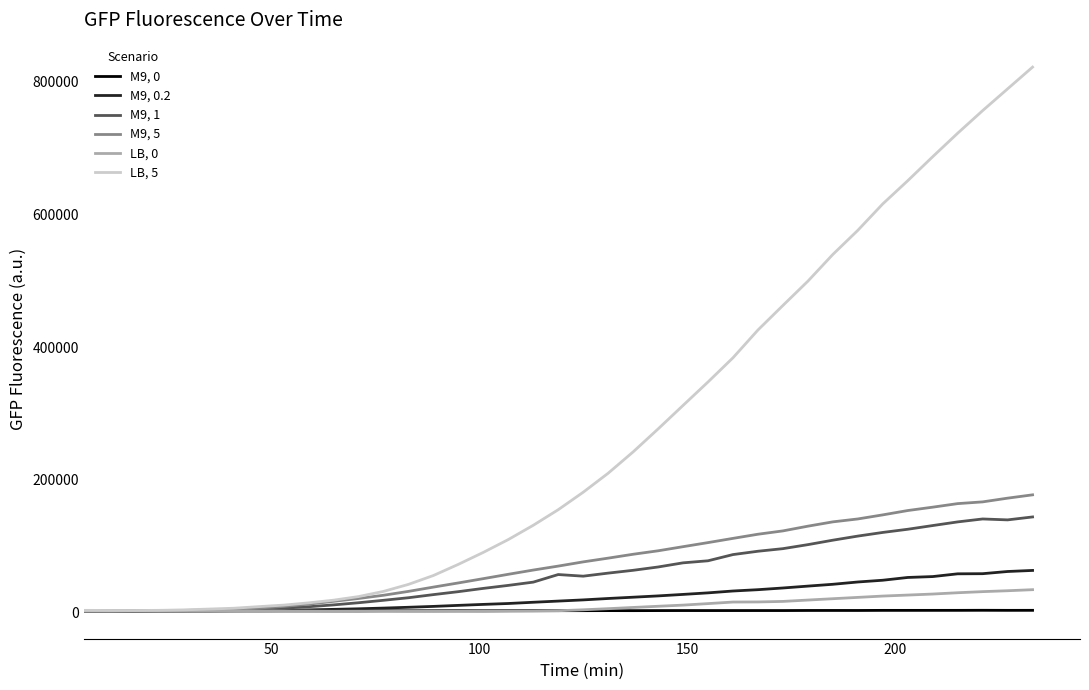

What is the highest value of the M9, 0 series?

3196